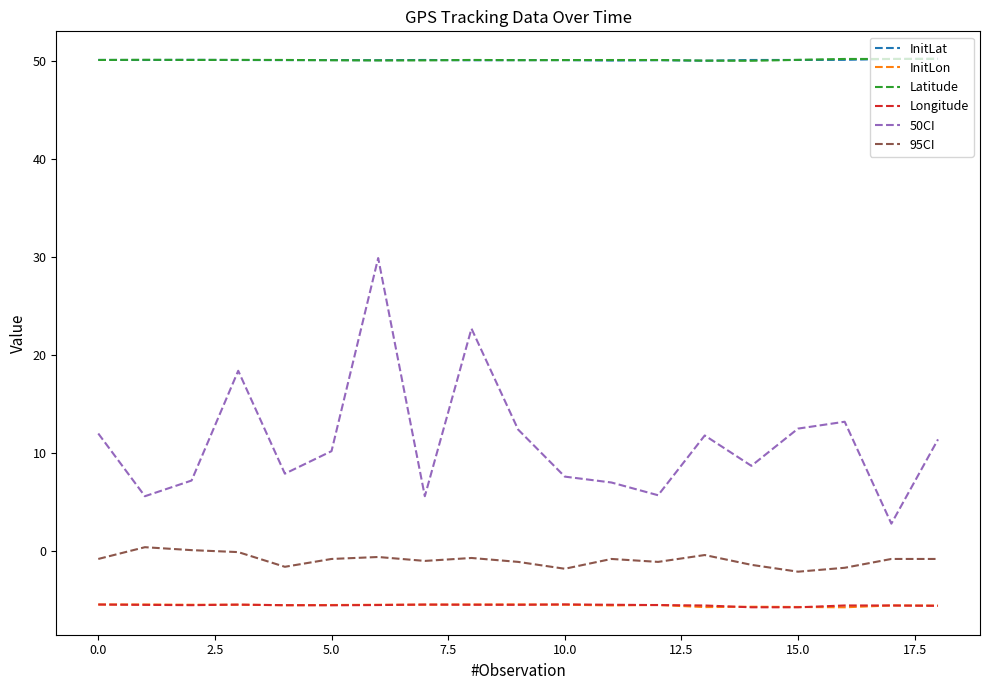

Which series has the largest range (max minus min)?

50CI